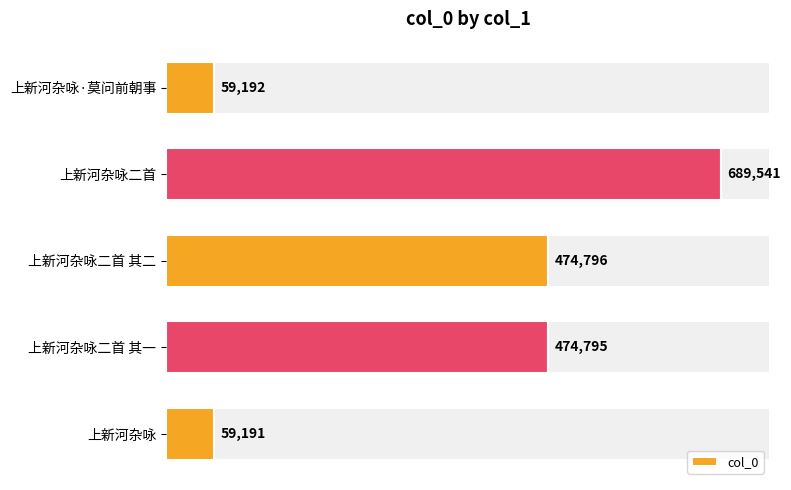

Where is col_0 nearest to the value 374366?

上新河杂咏二首 其一